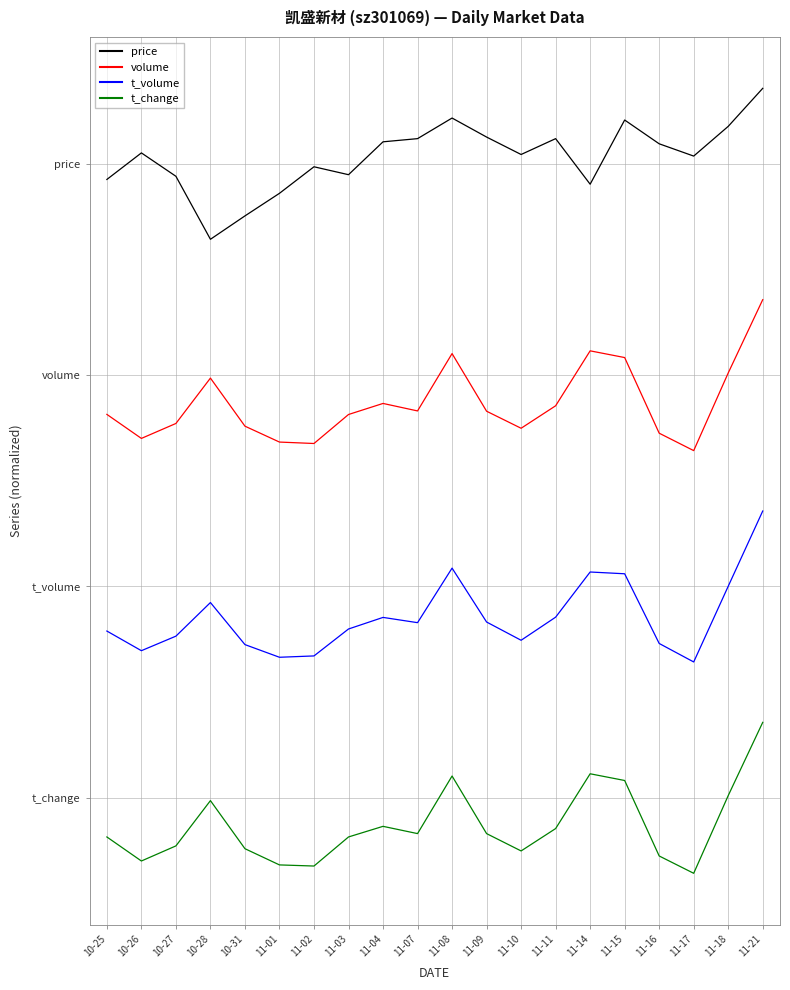

Is the value of volume at 11-10 greater than the value of price at 11-15?

No